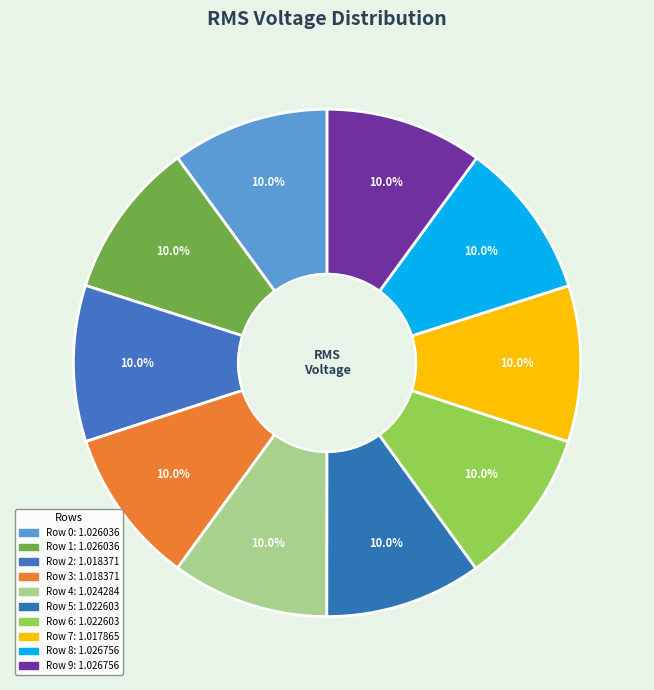

To the nearest percent, what is the combined percentage of Row 9 and Row 0?

20%